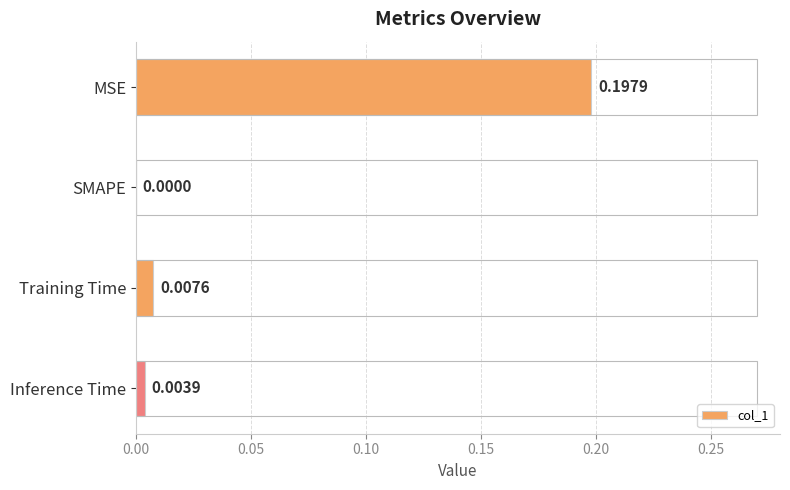

Which has a higher value, Inference Time or Training Time?

Training Time